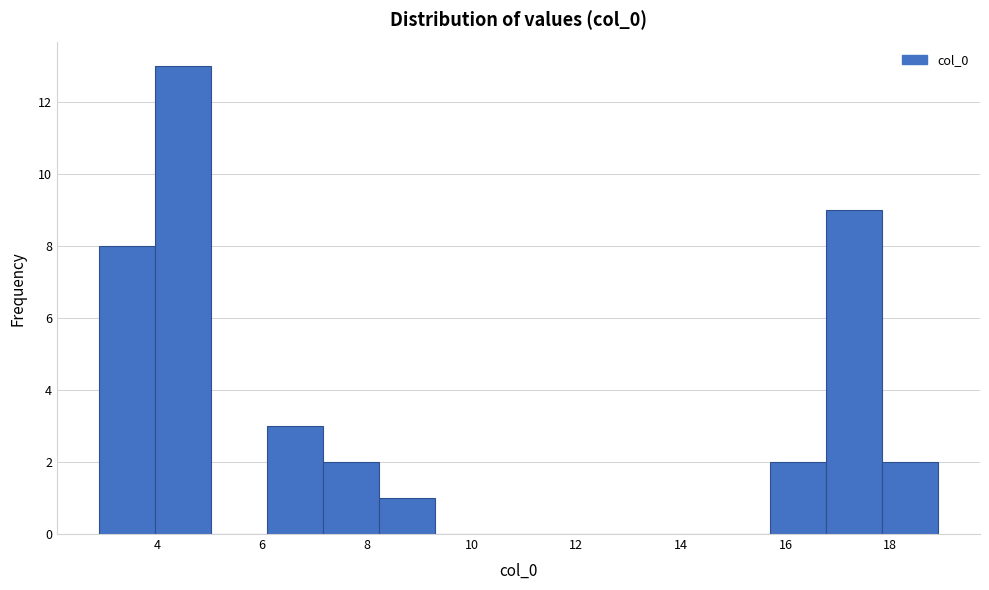

Reading left to right, list every bar in this chart as the range it spans on the x-axis followed by its height. Neither the bar edges nor the heights are printed on the chart, so give them approximately, as read against the axes.

2.8 to 4.0: 8
4.0 to 5.0: 13
5.0 to 6.0: 0
6.0 to 7.2: 3
7.2 to 8.2: 2
8.2 to 9.2: 1
9.2 to 10.4: 0
10.4 to 11.4: 0
11.4 to 12.4: 0
12.4 to 13.6: 0
13.6 to 14.6: 0
14.6 to 15.8: 0
15.8 to 16.8: 2
16.8 to 17.8: 9
17.8 to 19.0: 2